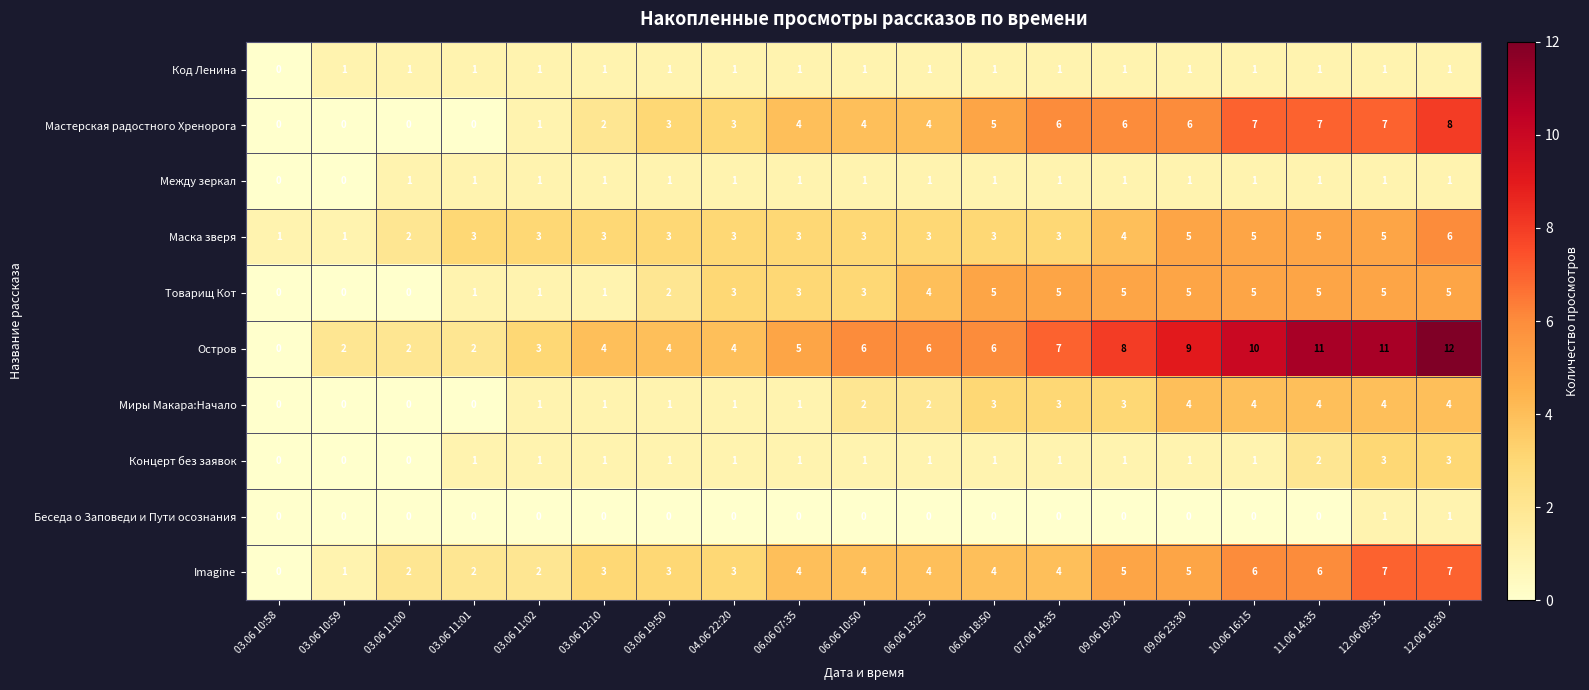

What is the difference between the second highest and minimum values in the Концерт без заявок series?

3